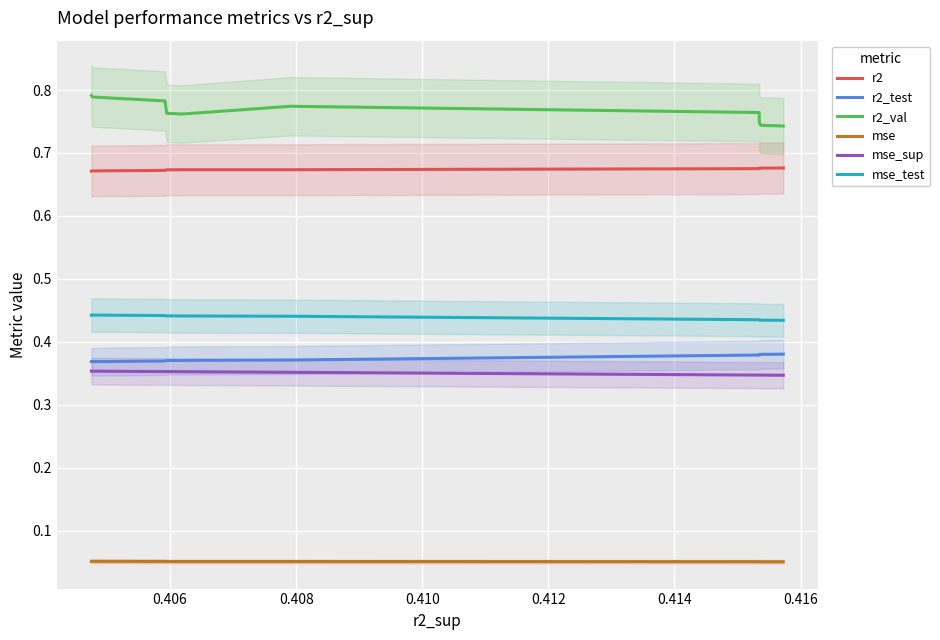

How many r2_val values are between 0 and 1?

10